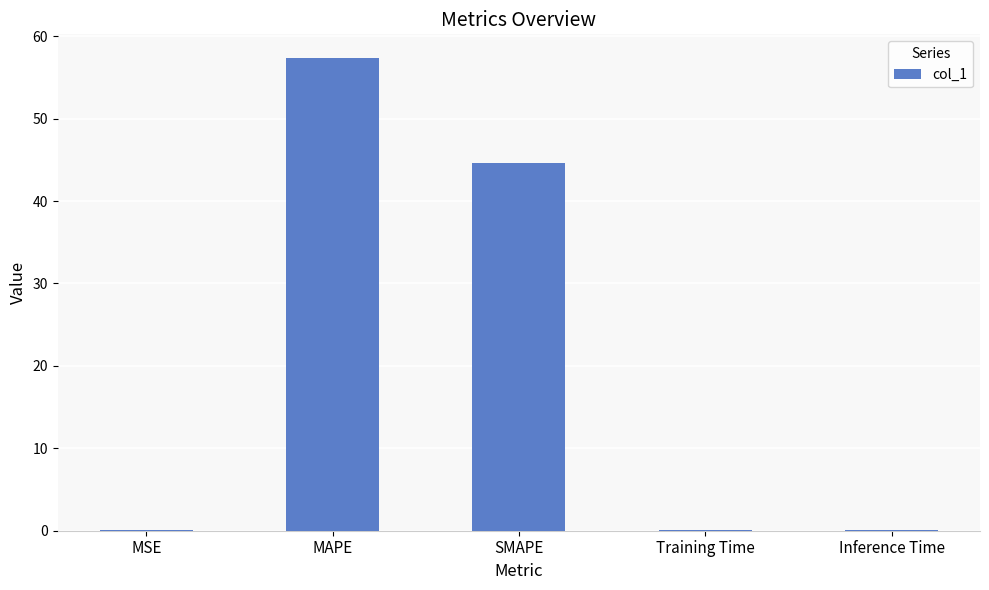

At which label is the value closest to 28?

SMAPE